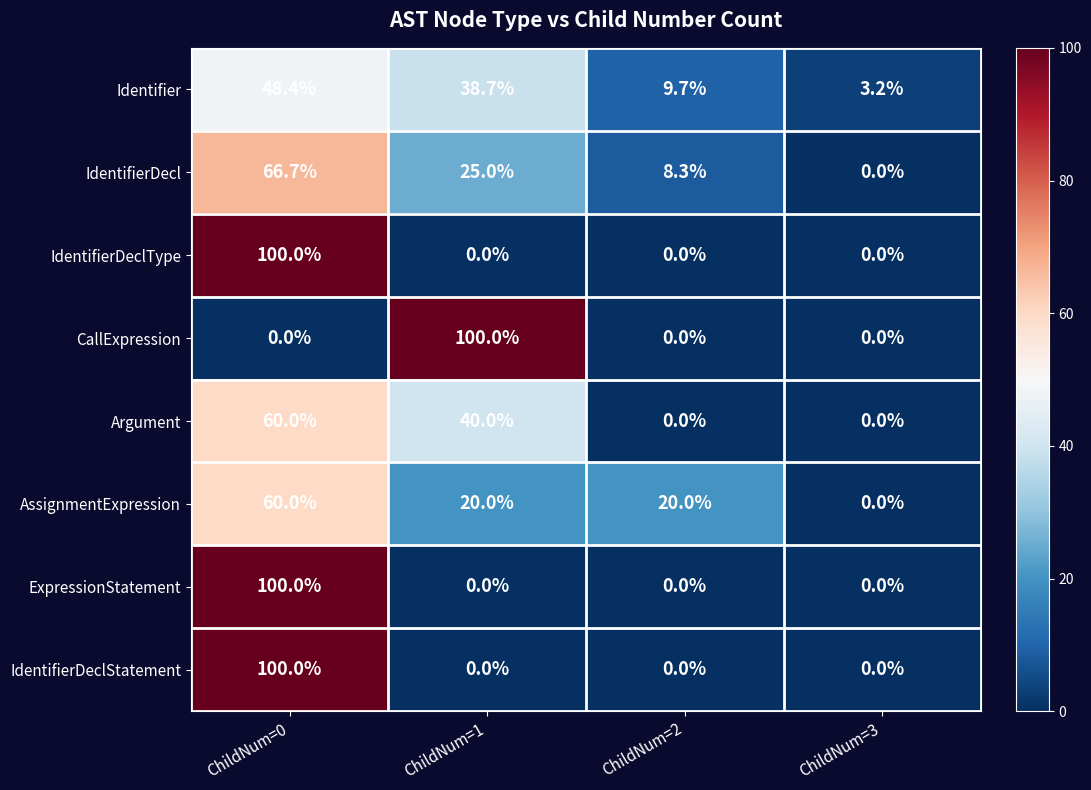

What is the difference between the highest and lowest values at ChildNum=3?

3.2